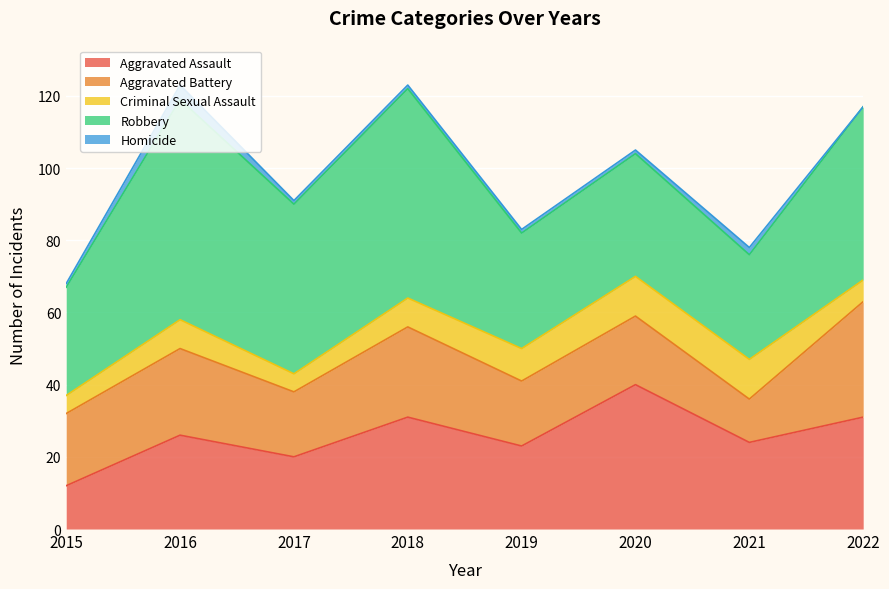

True or false: Aggravated Assault has a value of 3 at 2015.

False